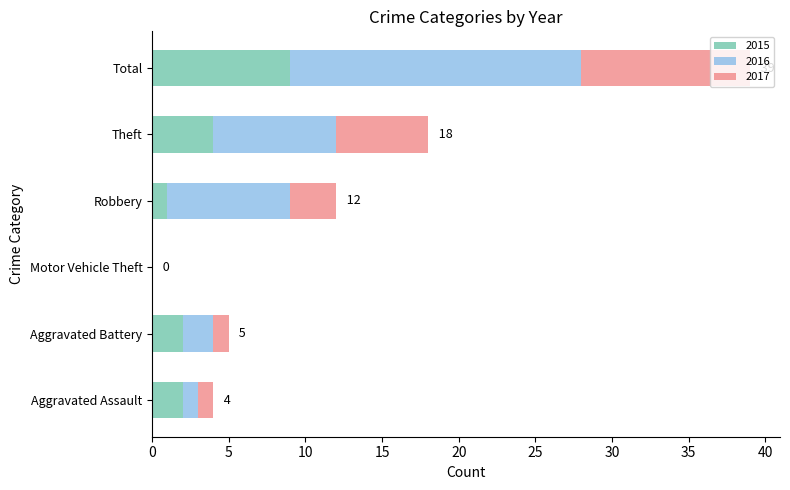

Which category has the highest value in the 2015 series?

Total